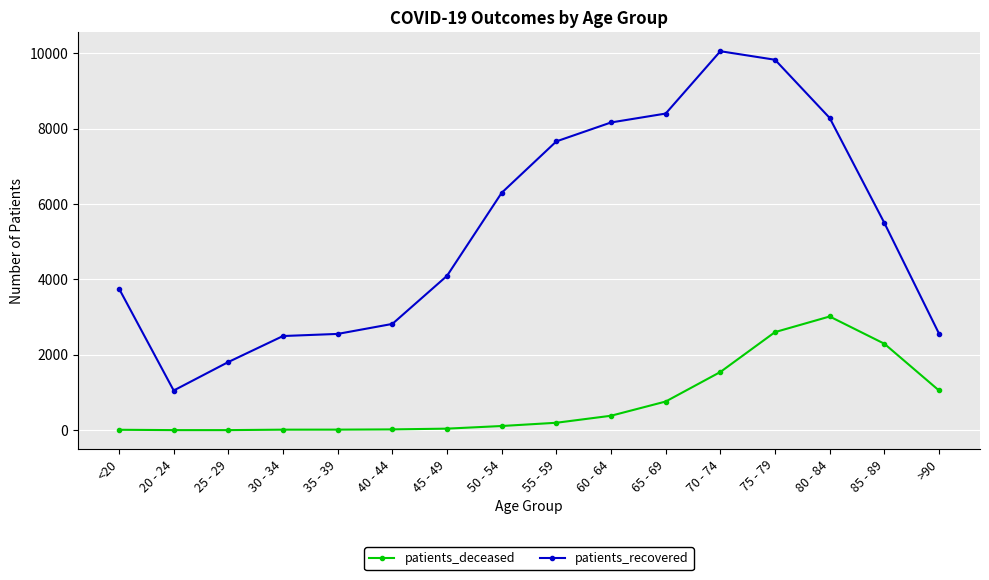

True or false: patients_recovered and patients_deceased intersect in this chart.

False